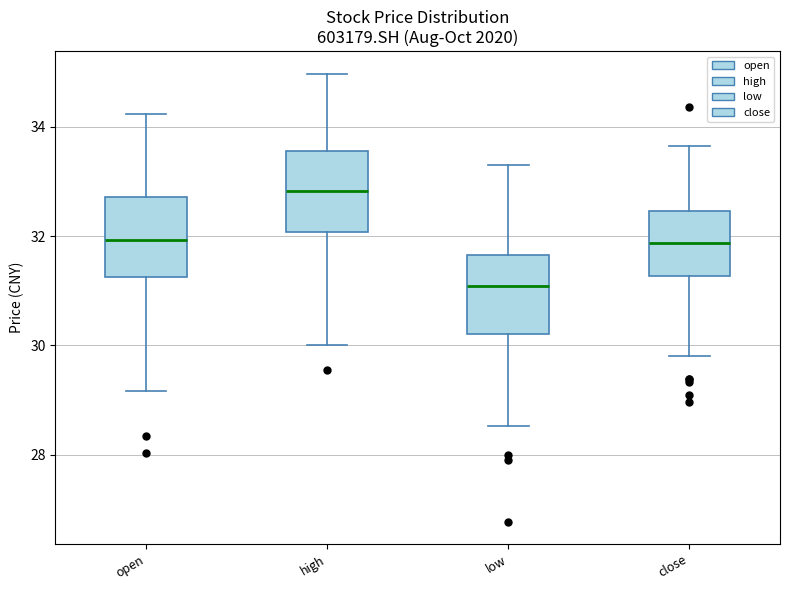

Reading left to right, transcribe this box plot: for each box, give where its median line is, the range the box spans, and where its two whiskers end, as read against the y-axis. The values are not printed on the chart, so give them approximately, as read against the axis.

open: median 32.0, box 31.2 to 32.8, whiskers 29.2 to 34.2
high: median 32.8, box 32.0 to 33.6, whiskers 30.0 to 35.0
low: median 31.0, box 30.2 to 31.6, whiskers 28.6 to 33.2
close: median 31.8, box 31.2 to 32.4, whiskers 29.8 to 33.6